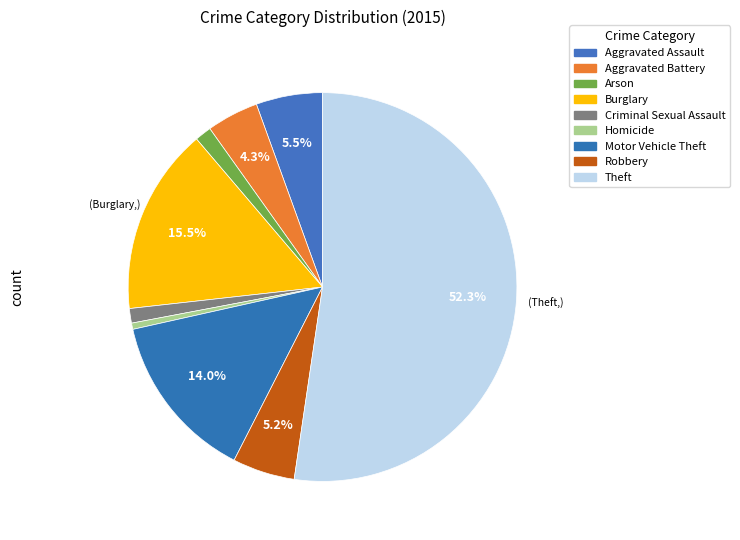

How much of the chart is everything except Burglary?

84.5%